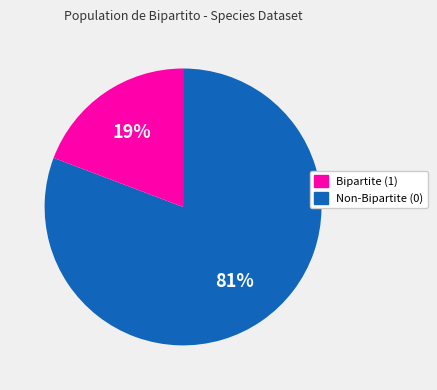

To the nearest percent, what is the difference between the largest and smallest slice percentages?

62%